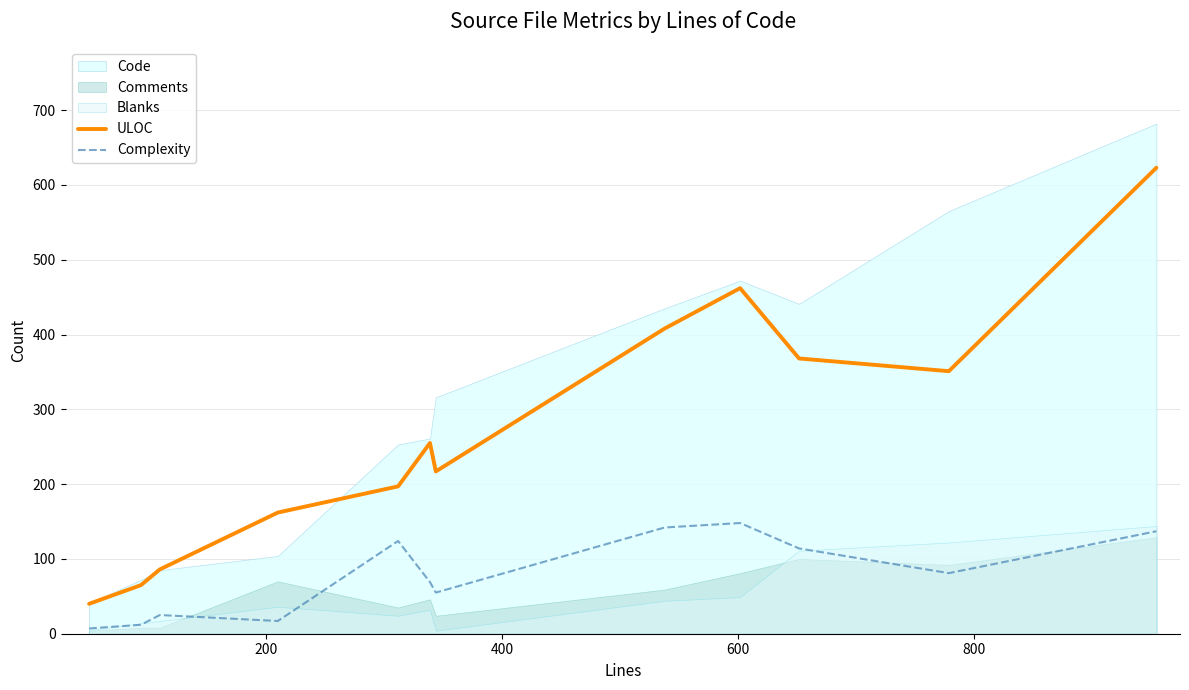

True or false: ULOC and Complexity cross at least once.

False